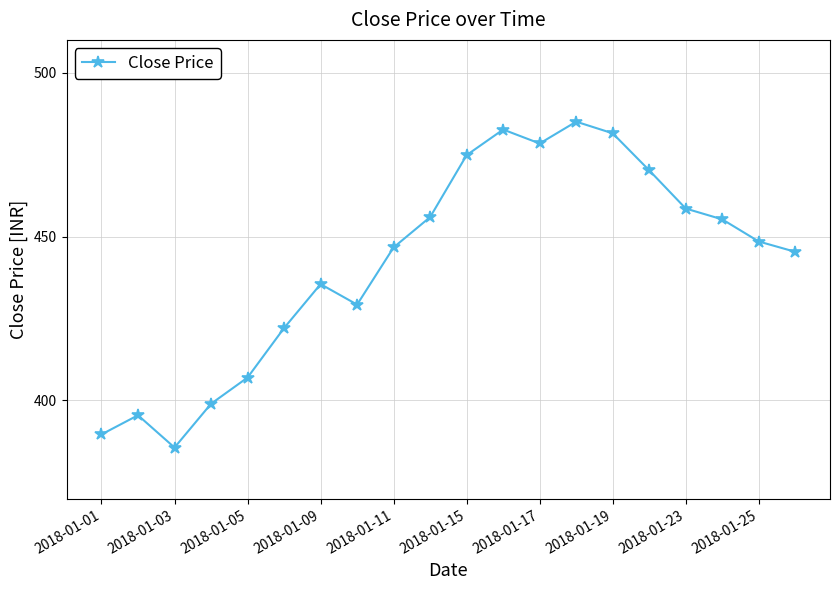

How many points are lower than both their immediate neighbors (excluding endpoints)?

3